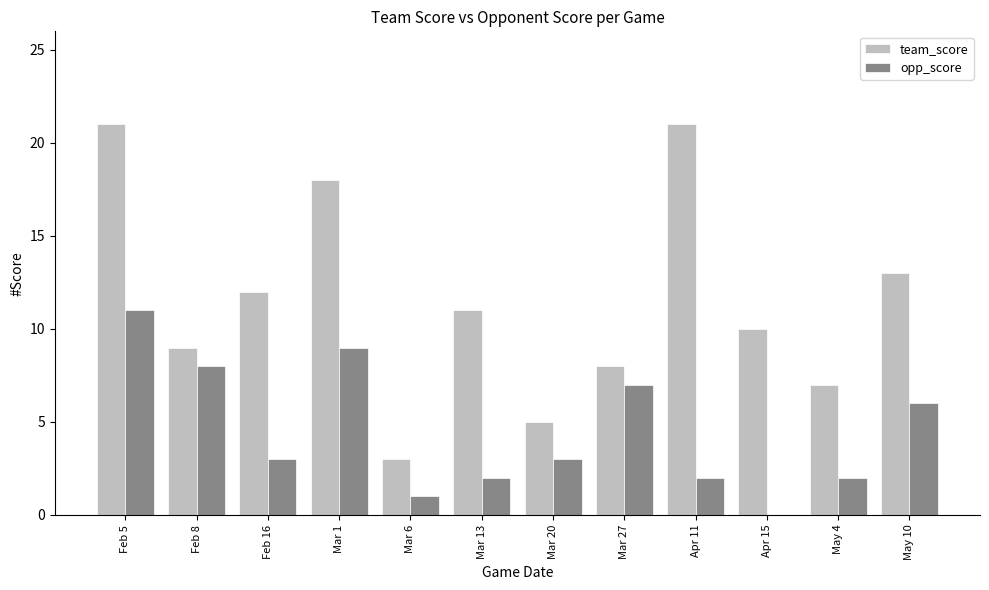

What is the maximum value shown in the chart?

21